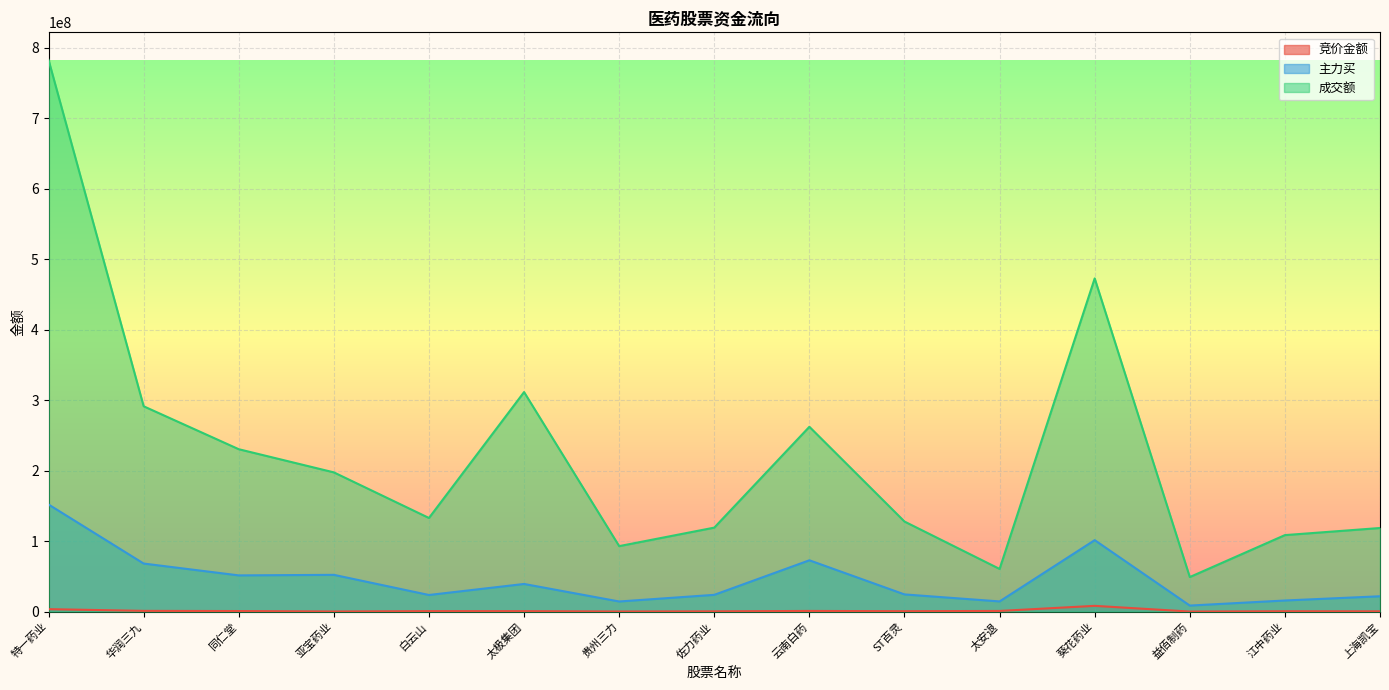

At which label is 竞价金额 closest to 4149728?

特一药业